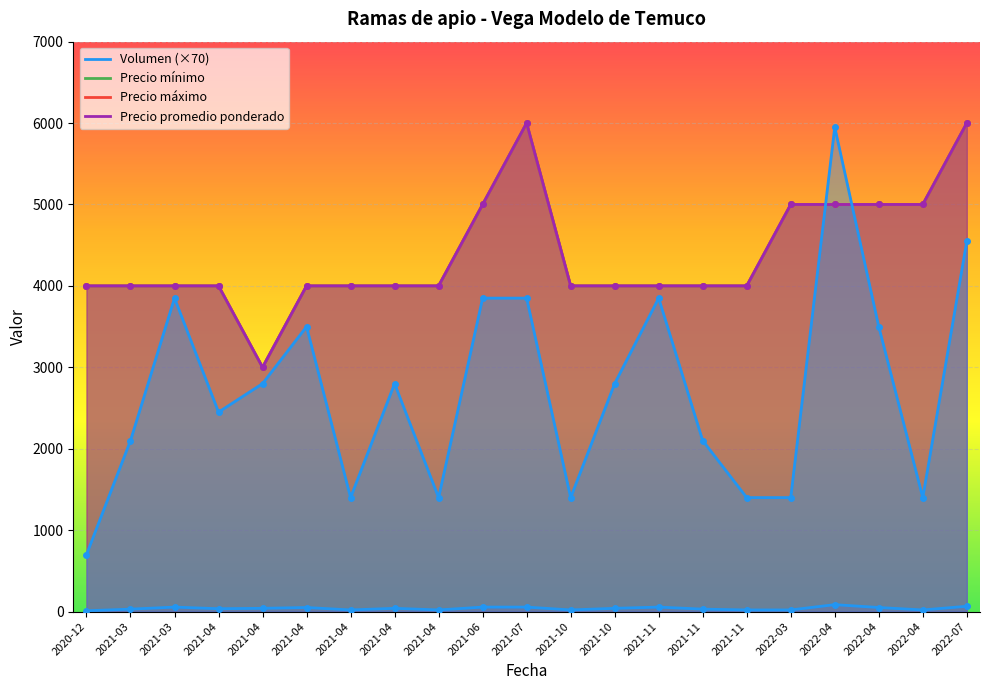

In Volumen, how many points are higher than both neighbors (excluding endpoints)?

5